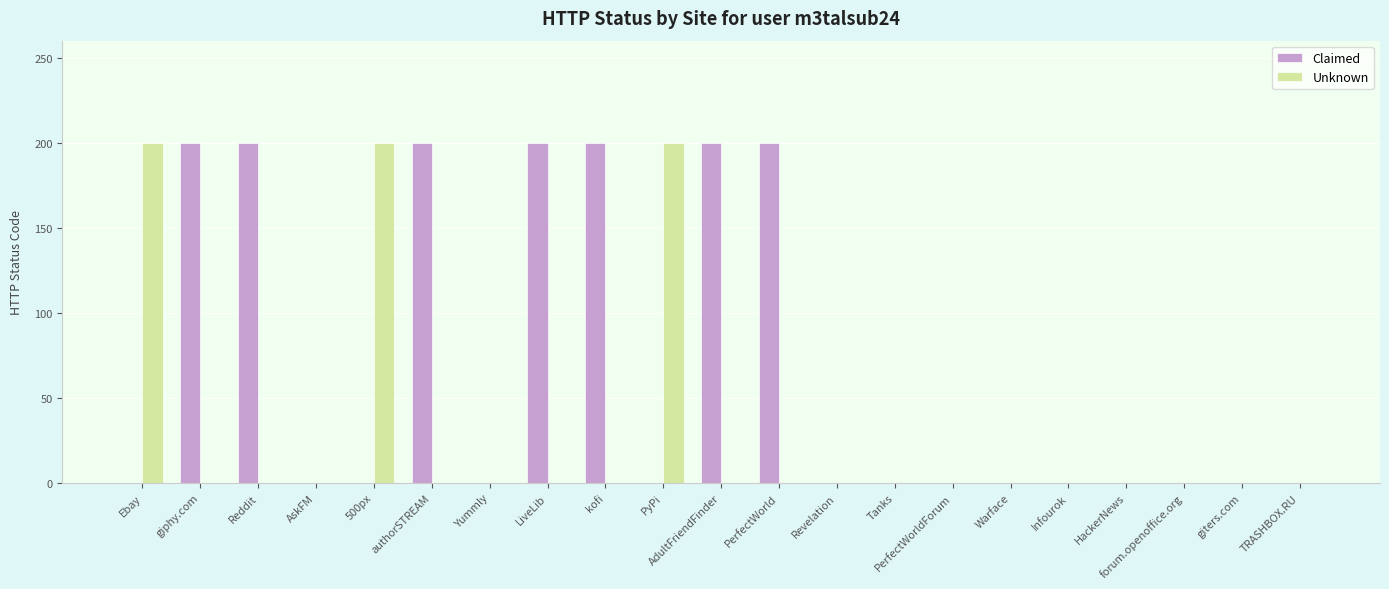

Which series has the largest total across all categories?

Claimed